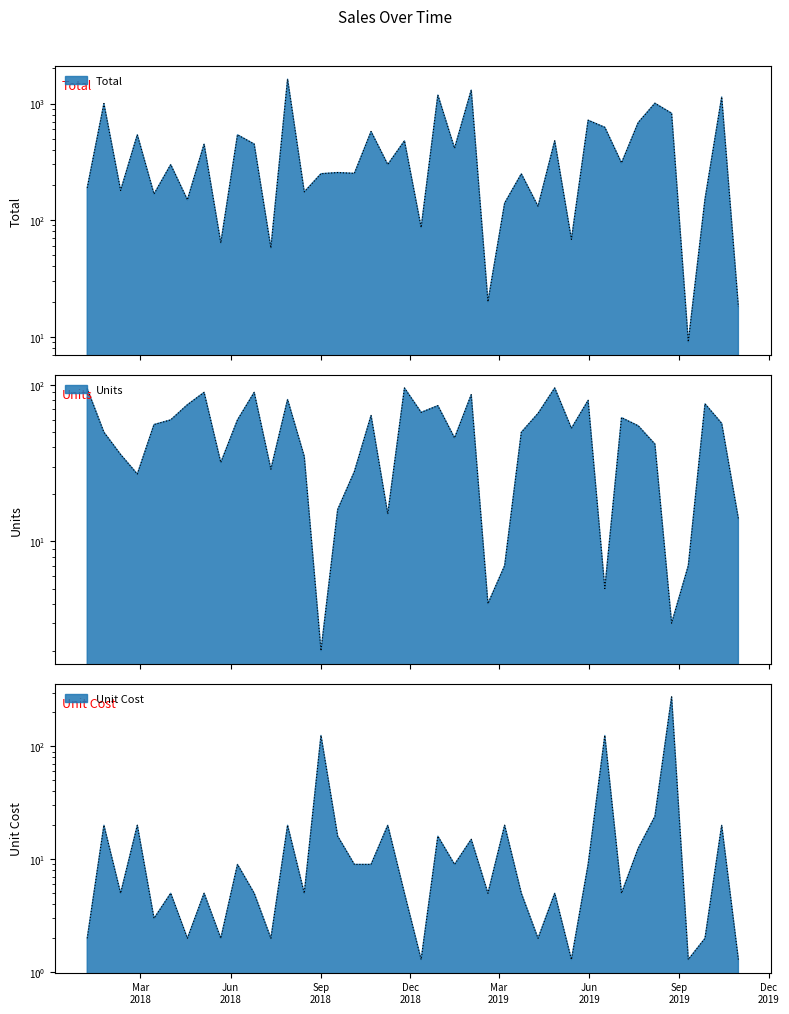

What is the sum of the Total values at 2018-04-18 and 2019-10-31?

167.3